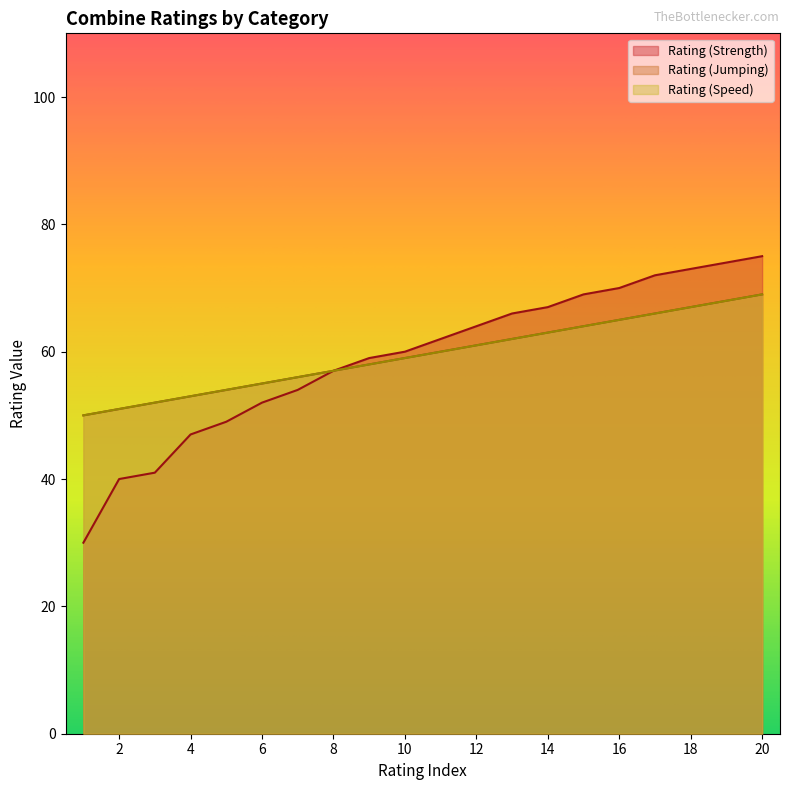

What is the greatest value displayed?

75